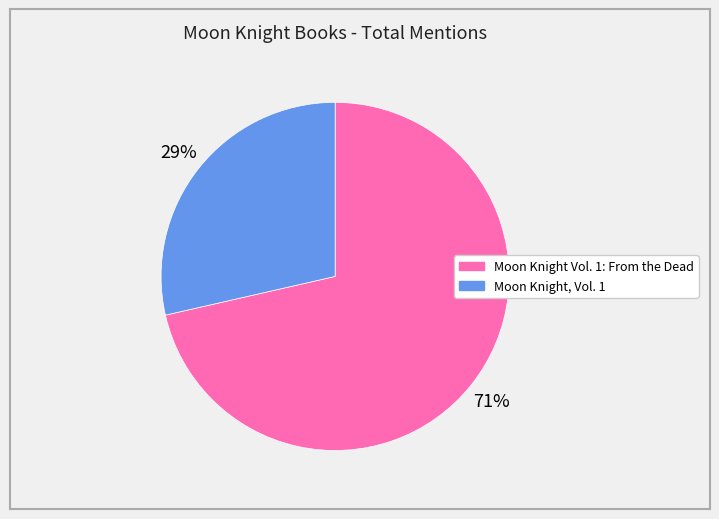

Between Moon Knight Vol. 1: From the Dead and Moon Knight, Vol. 1, which is larger?

Moon Knight Vol. 1: From the Dead